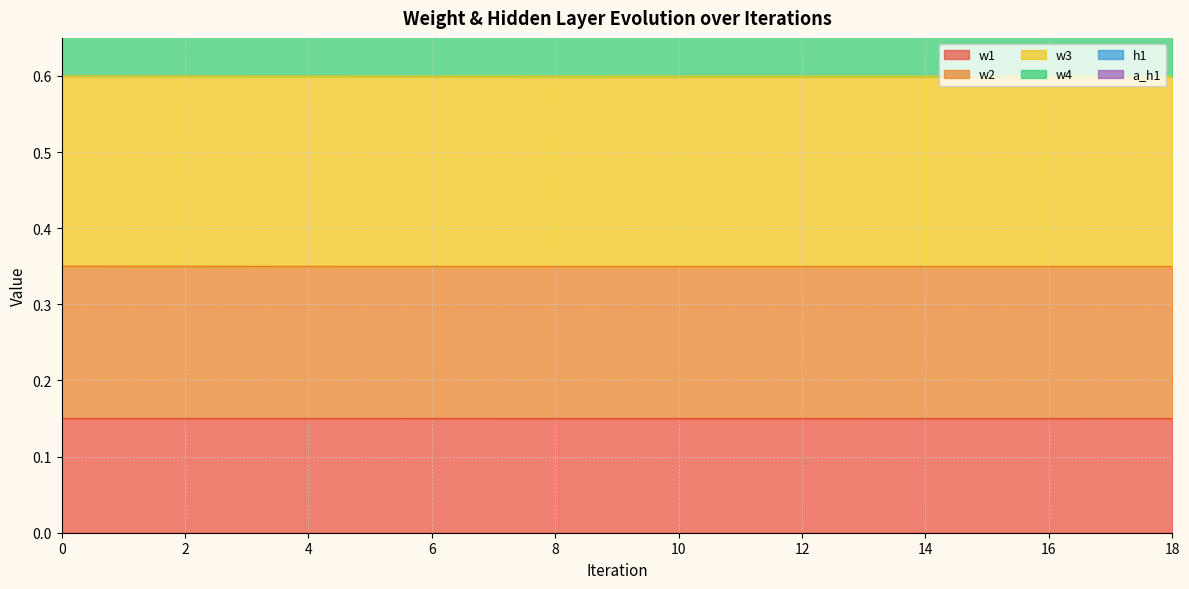

What are all the series names shown in the legend?

w1, w2, w3, w4, h1, a_h1